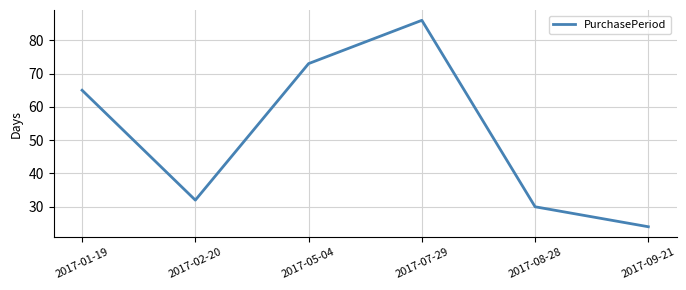

Which category has the highest value across all series?

2017-07-29